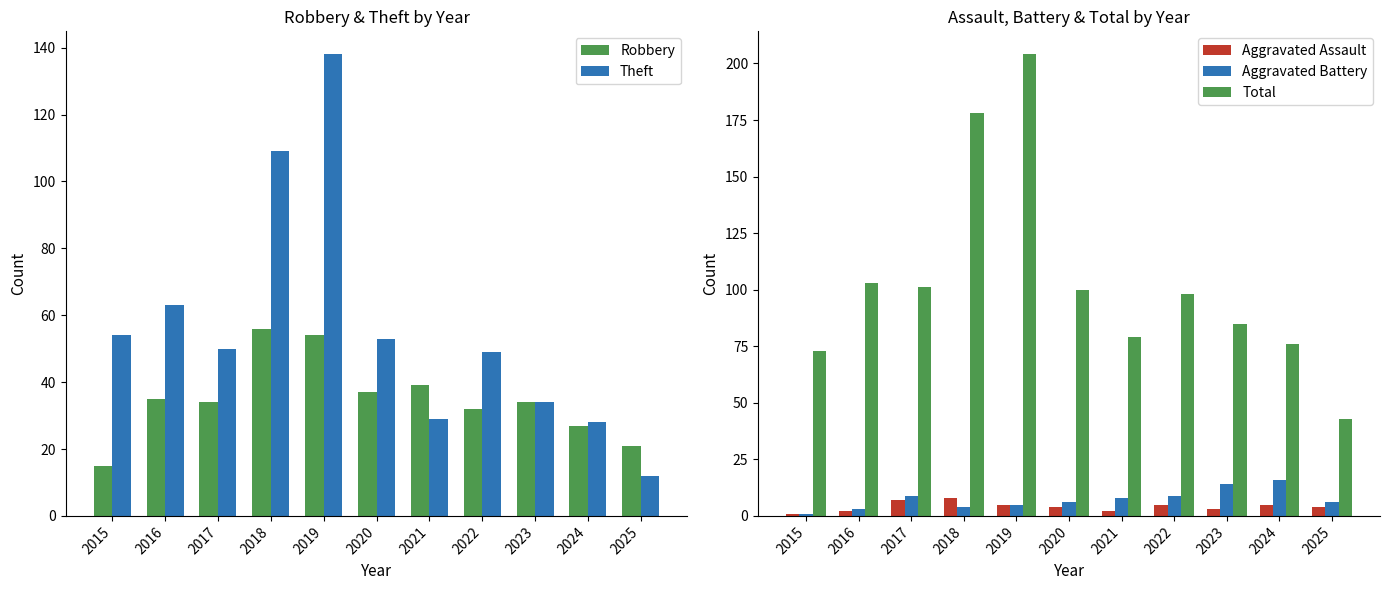

Which series has the widest spread of values?

Total